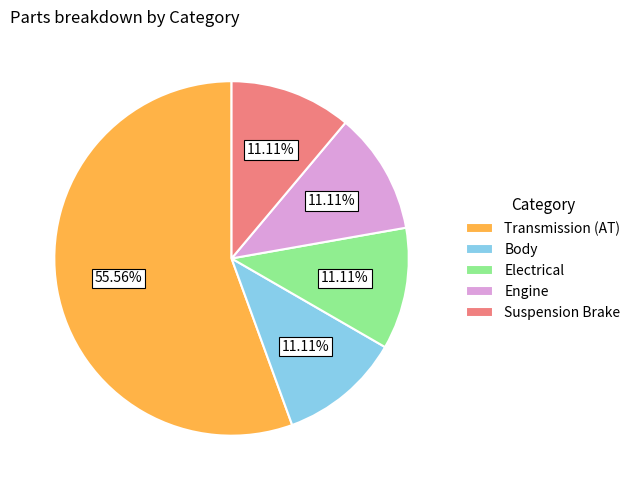

Combined, do Electrical and Transmission (AT) account for over 50%?

Yes